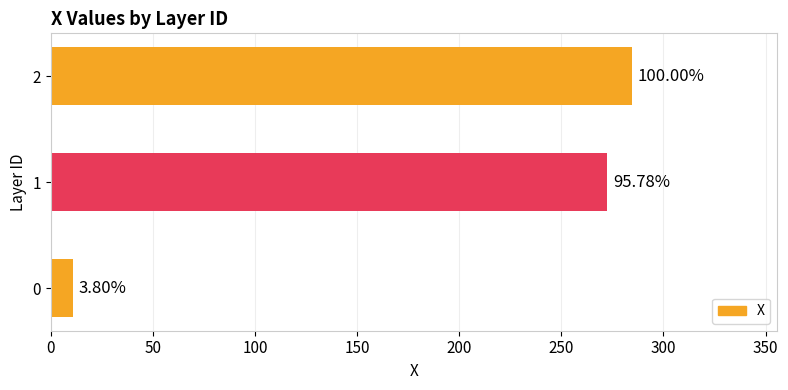

Does the chart contain any negative values?

No